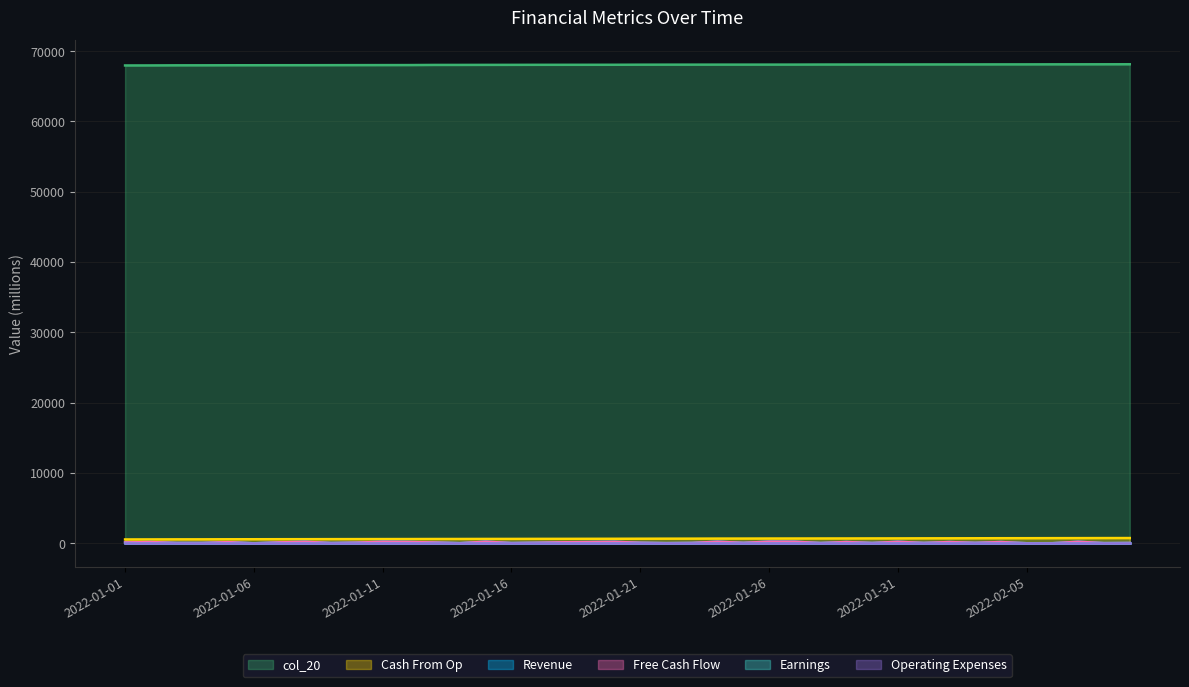

True or false: col_15 and col_19 intersect in this chart.

False